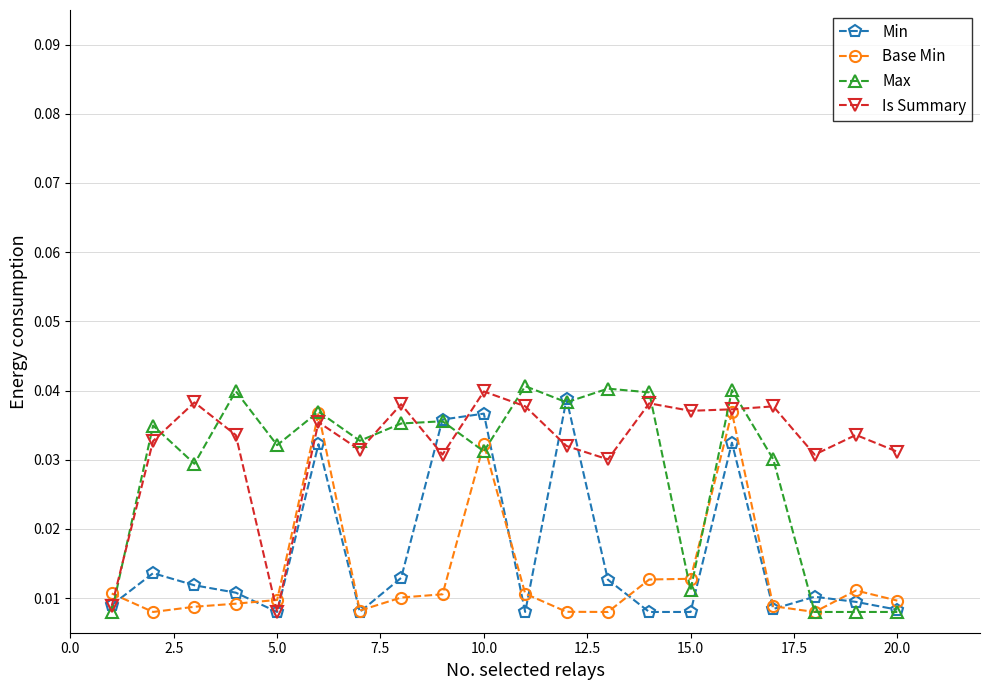

Count the Max values in the range 0 to 1.

20